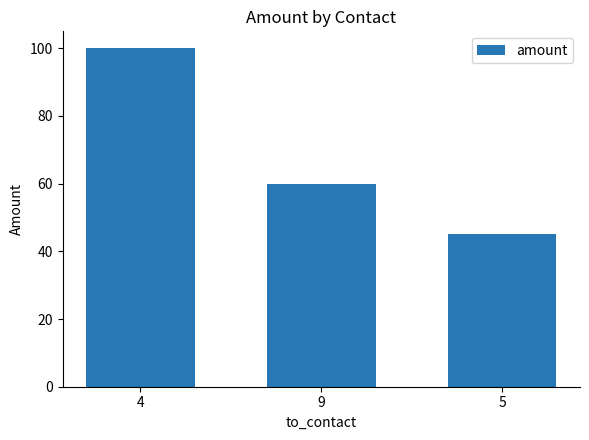

At which label does the data first exceed 60?

4